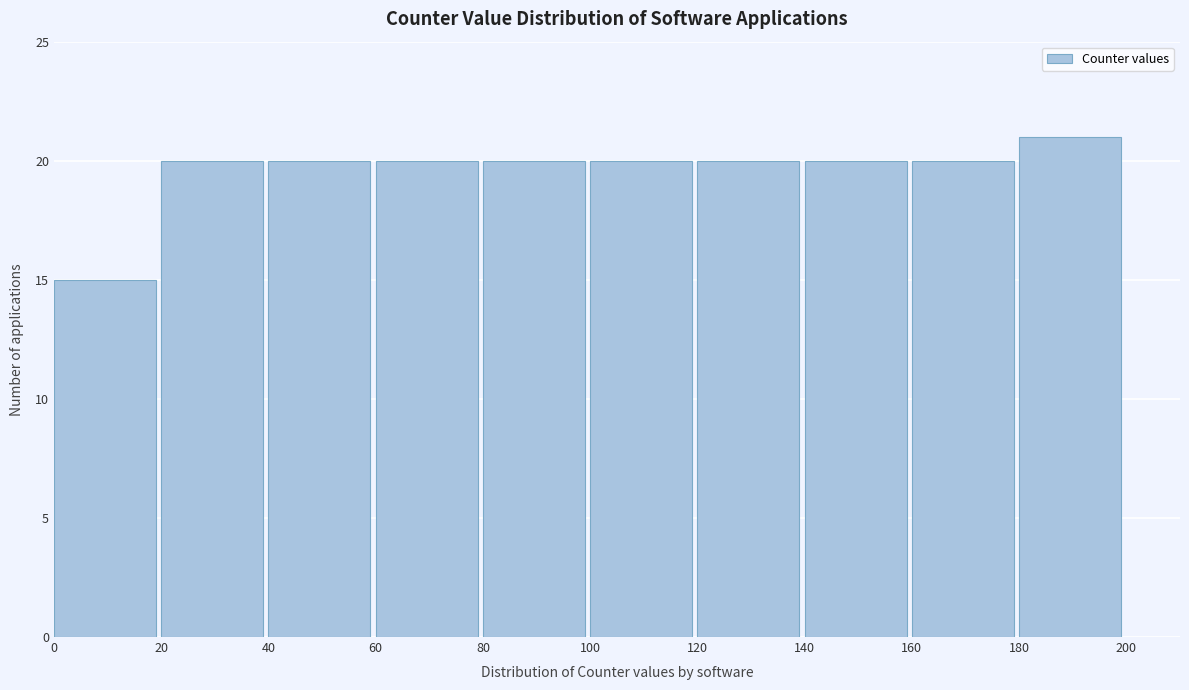

How tall is the bar that spans 100 to 120 on the x-axis? The values are not printed on the chart, so give them approximately, as read against the axis.

20